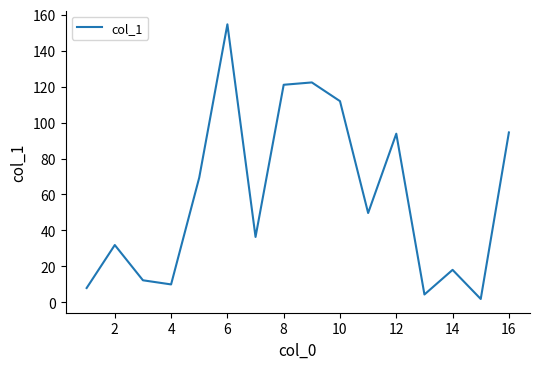

What is the greatest value displayed?

154.6